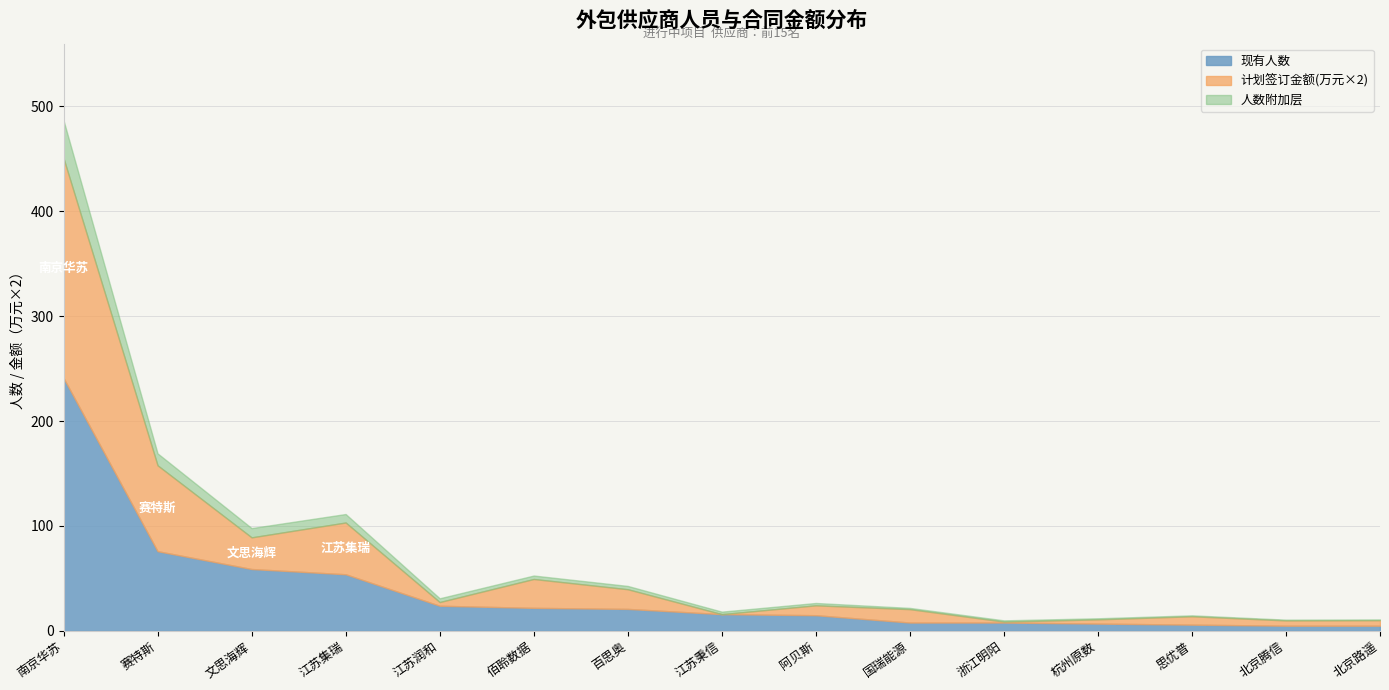

At which category is the sum across all series the highest?

南京华苏